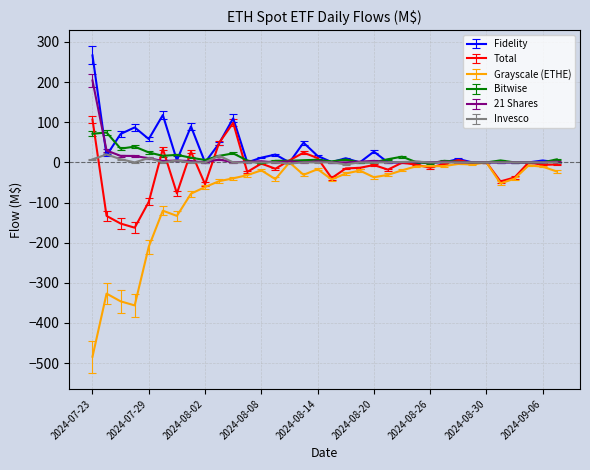

What is the maximum value shown in the chart?

266.5